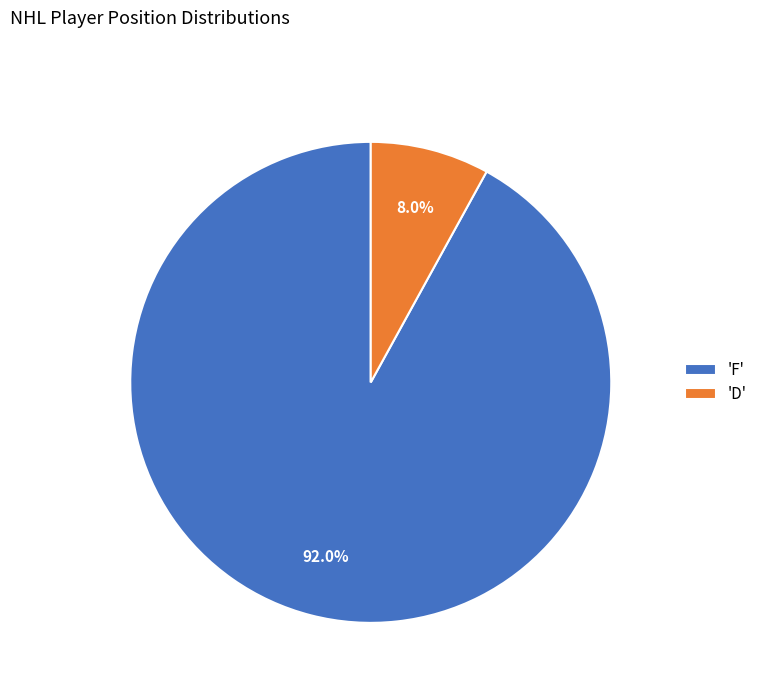

Is the sum of 'F' and 'D' greater than half?

Yes